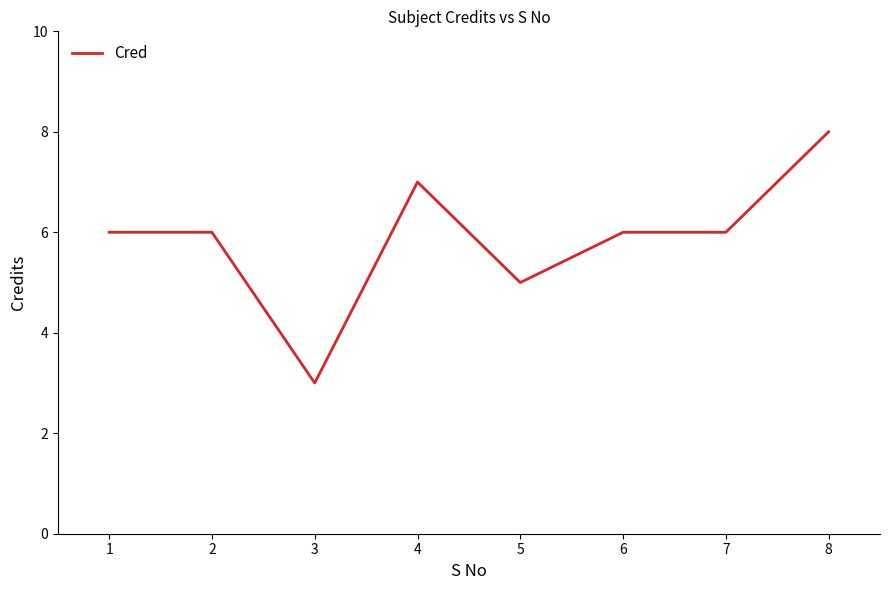

Read the value at 2.

6